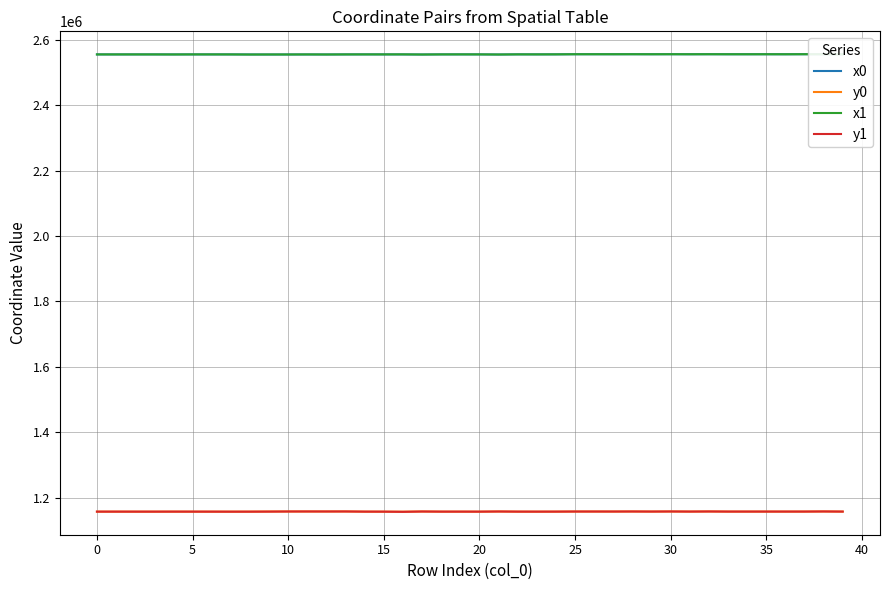

What is the highest value of the x1 series?

2555972.3